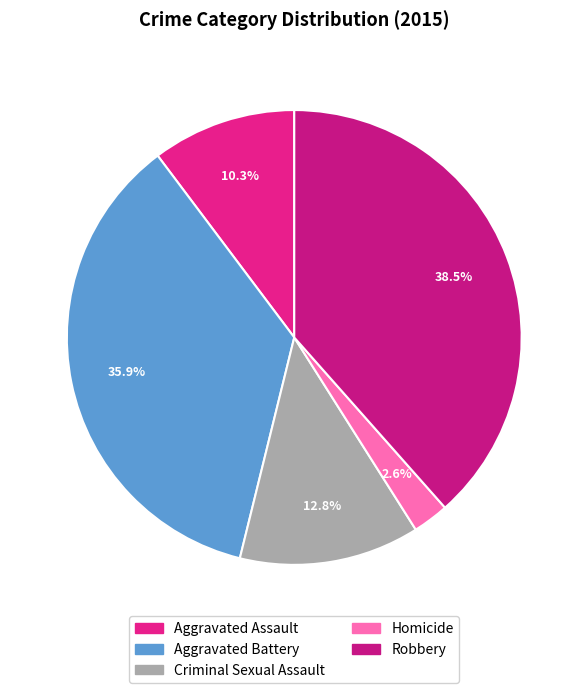

How many segments does this pie chart have?

5